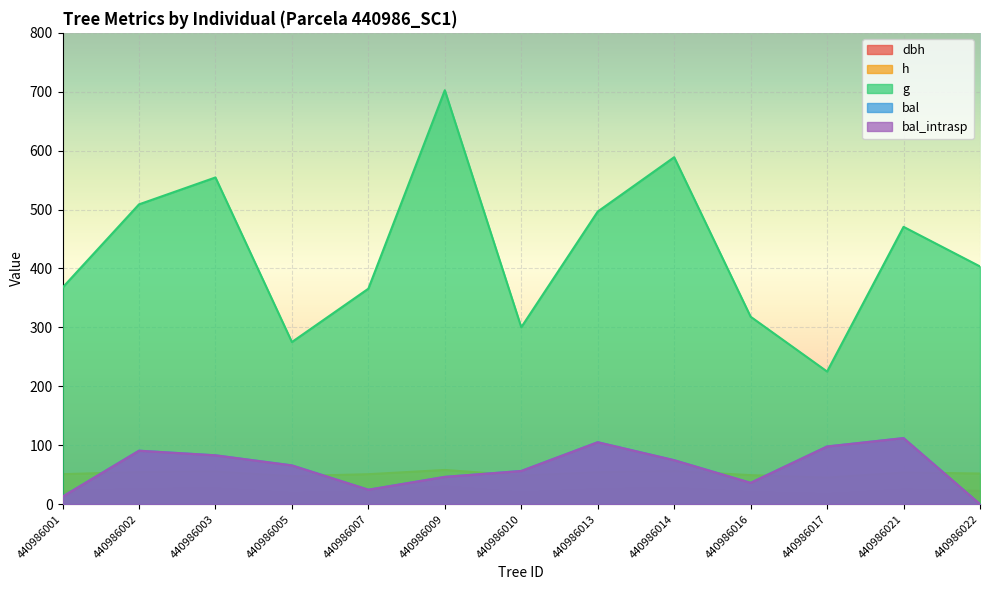

What is the spread (max minus min) of values at 440986014?

561.5